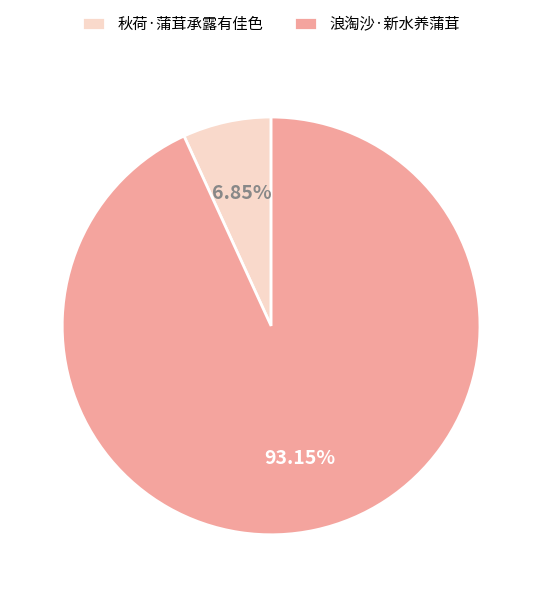

Rank the categories by value from highest to lowest.

浪淘沙·新水养蒲茸, 秋荷·蒲茸承露有佳色